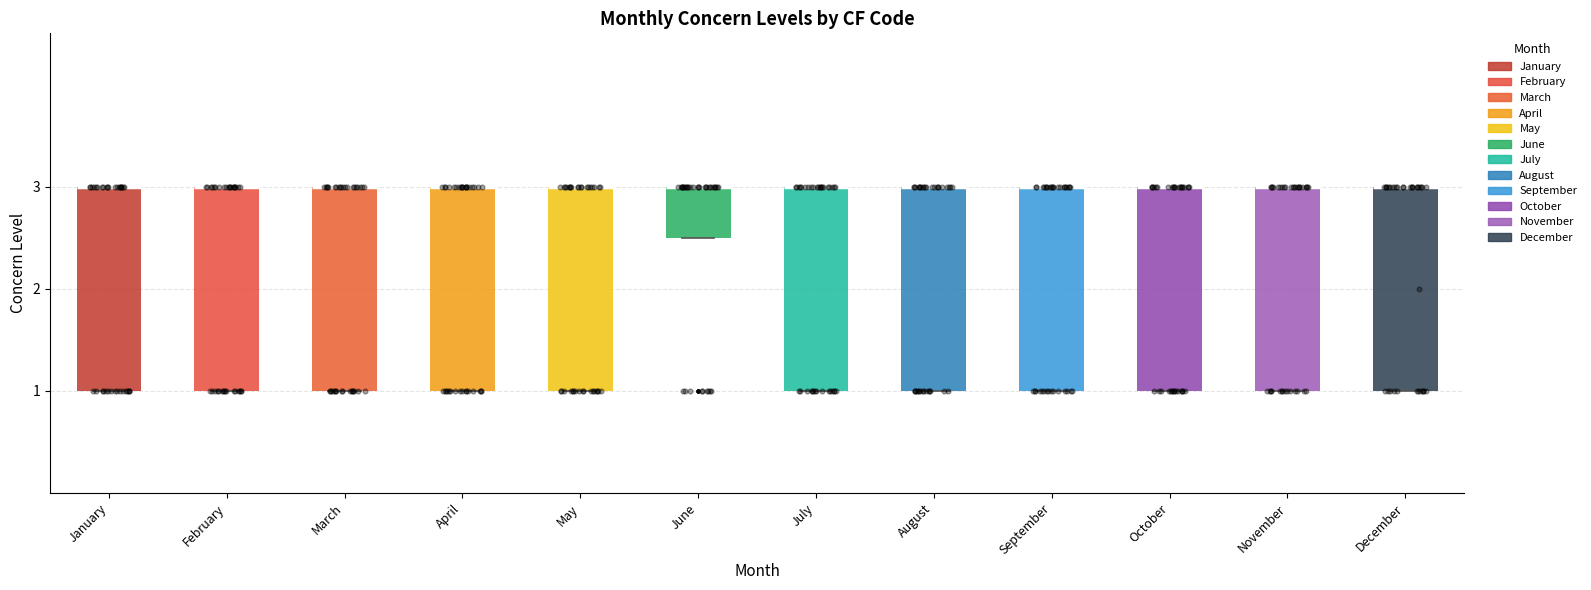

Reading left to right, transcribe this box plot: for each box, give where its median line is, the range the box spans, and where its two whiskers end, as read against the y-axis. The values are not printed on the chart, so give them approximately, as read against the axis.

January: median 3.0 (drawn on the box's upper edge), box 1.0 to 3.0, whiskers 1.0 to 3.0
February: median 3.0 (drawn on the box's upper edge), box 1.0 to 3.0, whiskers 1.0 to 3.0
March: median 3.0 (drawn on the box's upper edge), box 1.0 to 3.0, whiskers 1.0 to 3.0
April: median 3.0 (drawn on the box's upper edge), box 1.0 to 3.0, whiskers 1.0 to 3.0
May: median 3.0 (drawn on the box's upper edge), box 1.0 to 3.0, whiskers 1.0 to 3.0
June: median 3.0 (drawn on the box's upper edge), box 2.5 to 3.0, whiskers 2.5 to 3.0
July: median 3.0 (drawn on the box's upper edge), box 1.0 to 3.0, whiskers 1.0 to 3.0
August: median 3.0 (drawn on the box's upper edge), box 1.0 to 3.0, whiskers 1.0 to 3.0
September: median 3.0 (drawn on the box's upper edge), box 1.0 to 3.0, whiskers 1.0 to 3.0
October: median 3.0 (drawn on the box's upper edge), box 1.0 to 3.0, whiskers 1.0 to 3.0
November: median 3.0 (drawn on the box's upper edge), box 1.0 to 3.0, whiskers 1.0 to 3.0
December: median 3.0 (drawn on the box's upper edge), box 1.0 to 3.0, whiskers 1.0 to 3.0